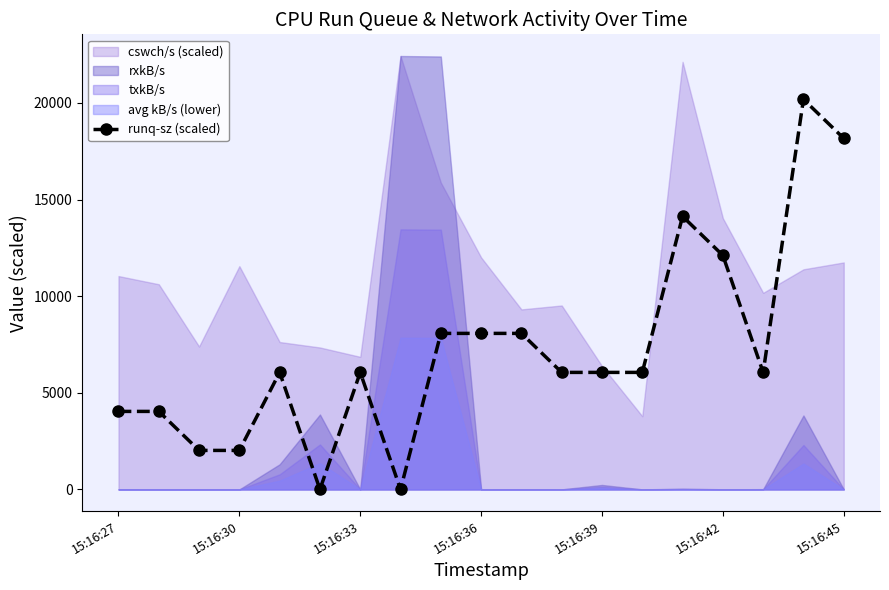

True or false: runq-sz (scaled) has more than 0 points higher than both neighbors.

True